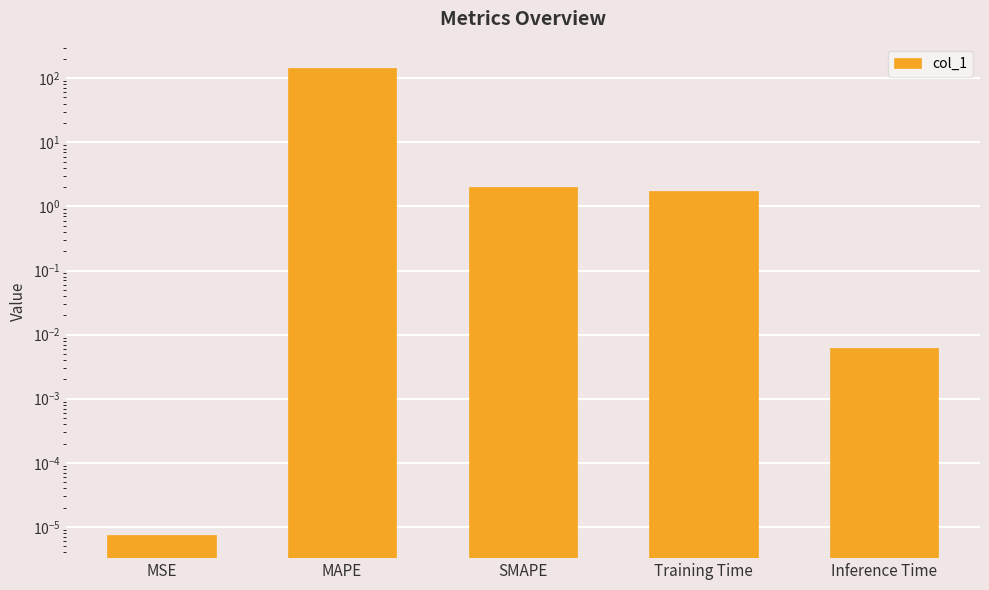

List the labels in order of value, largest first.

MAPE, SMAPE, Training Time, Inference Time, MSE